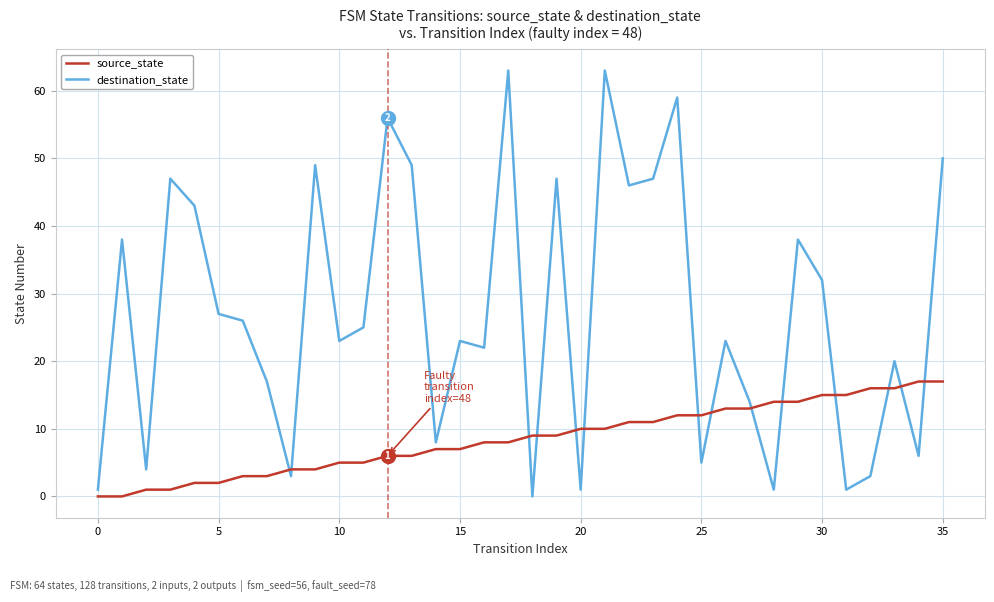

List the series in order of their overall mean, lowest first.

source_state, destination_state